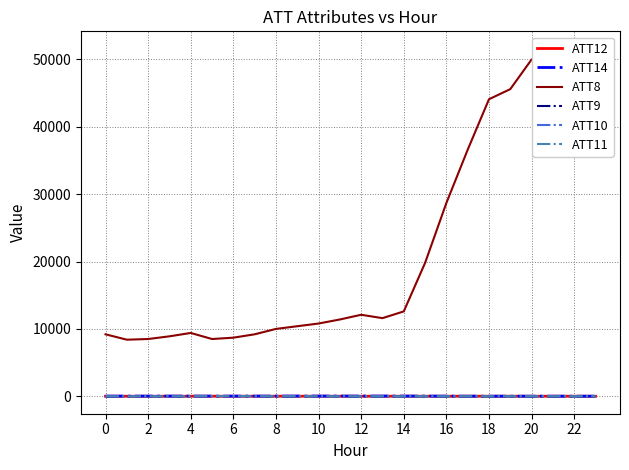

Which series changed the most between 15 and 17?

ATT8